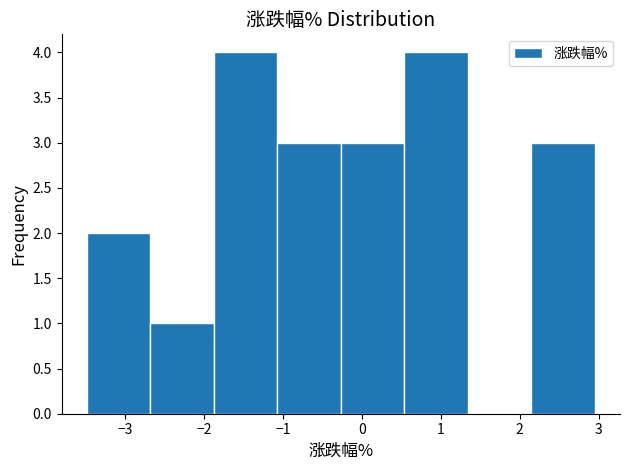

Reading left to right, list every bar in this chart as the range it spans on the x-axis followed by its height. Neither the bar edges nor the heights are printed on the chart, so give them approximately, as read against the axes.

-3.5 to -2.7: 2
-2.7 to -1.9: 1
-1.9 to -1.1: 4
-1.1 to -0.3: 3
-0.3 to 0.5: 3
0.5 to 1.3: 4
1.3 to 2.1: 0
2.1 to 3.0: 3